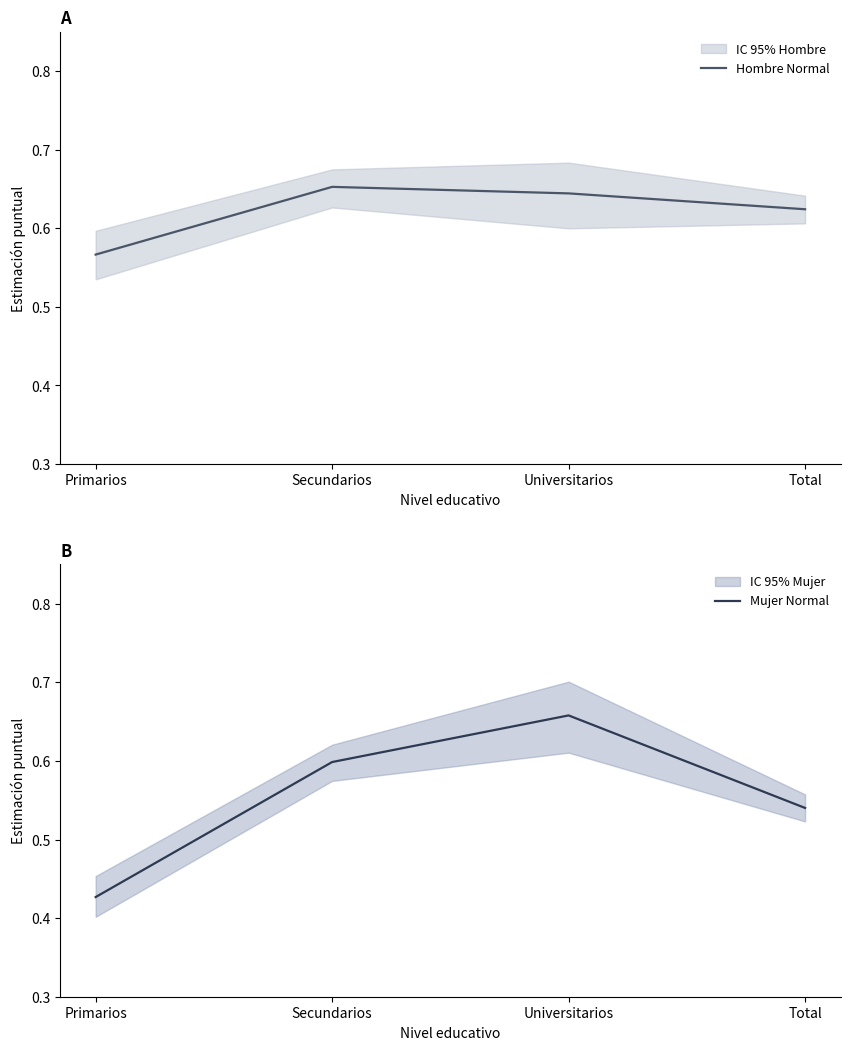

At Universitarios, list the series in order from smallest to largest.

Hombre Normal, Mujer Normal